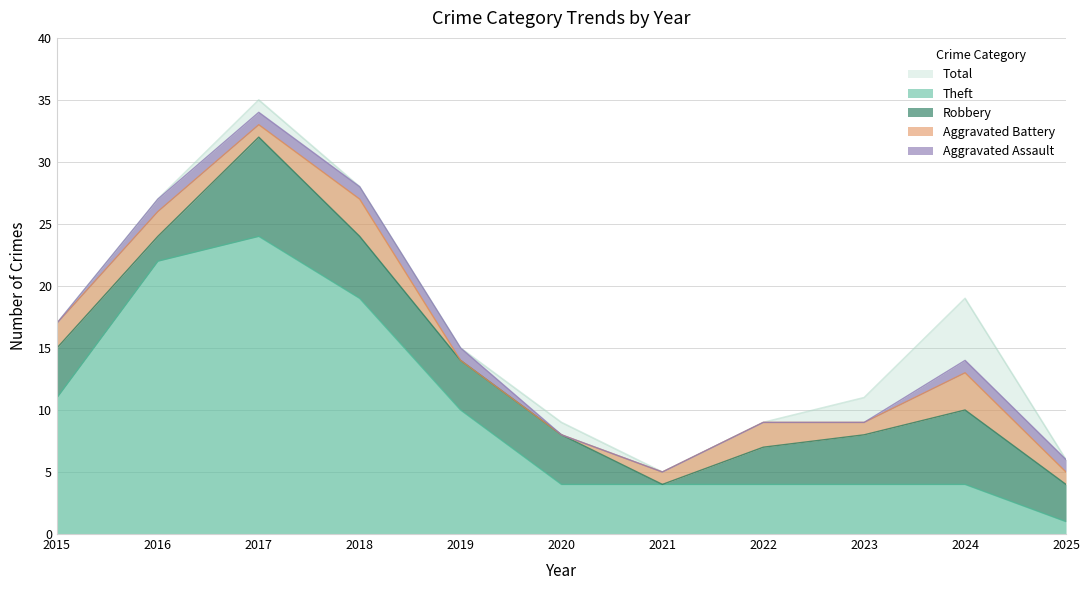

True or false: Aggravated Battery and Theft intersect in this chart.

False